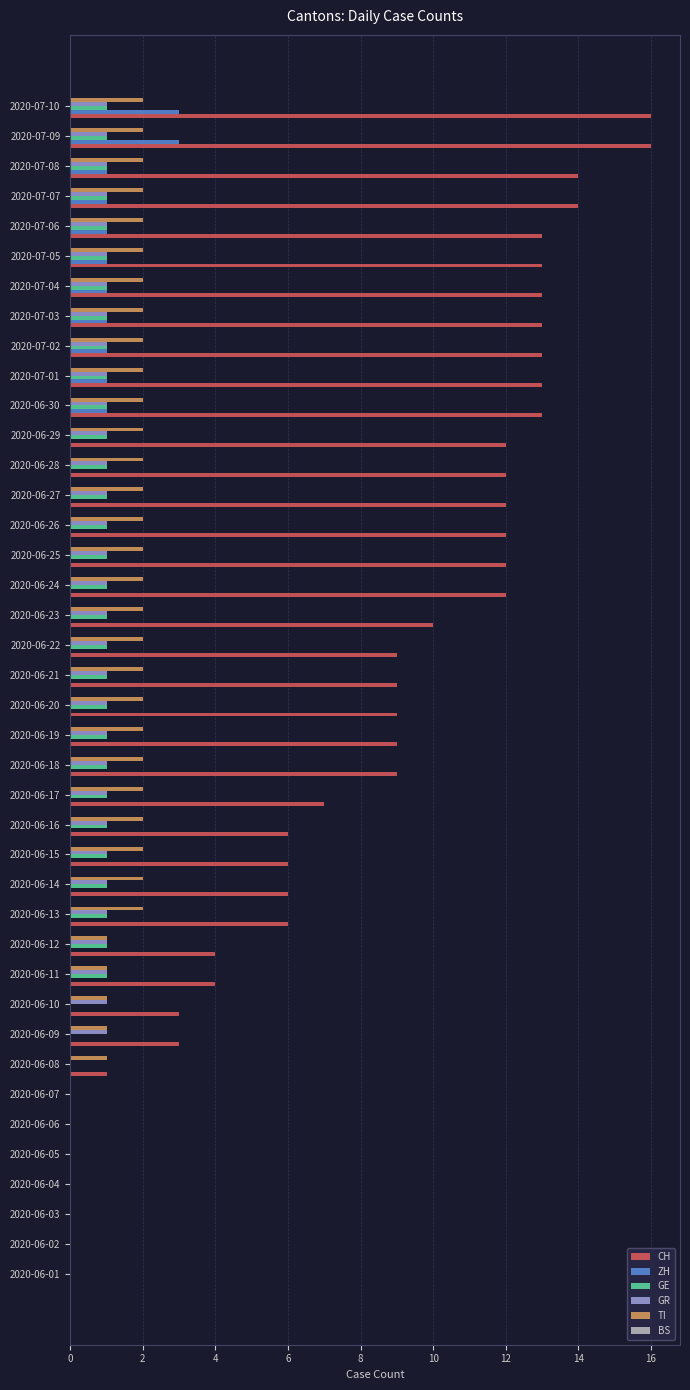

What is the total value across all series at 2020-06-30?

18